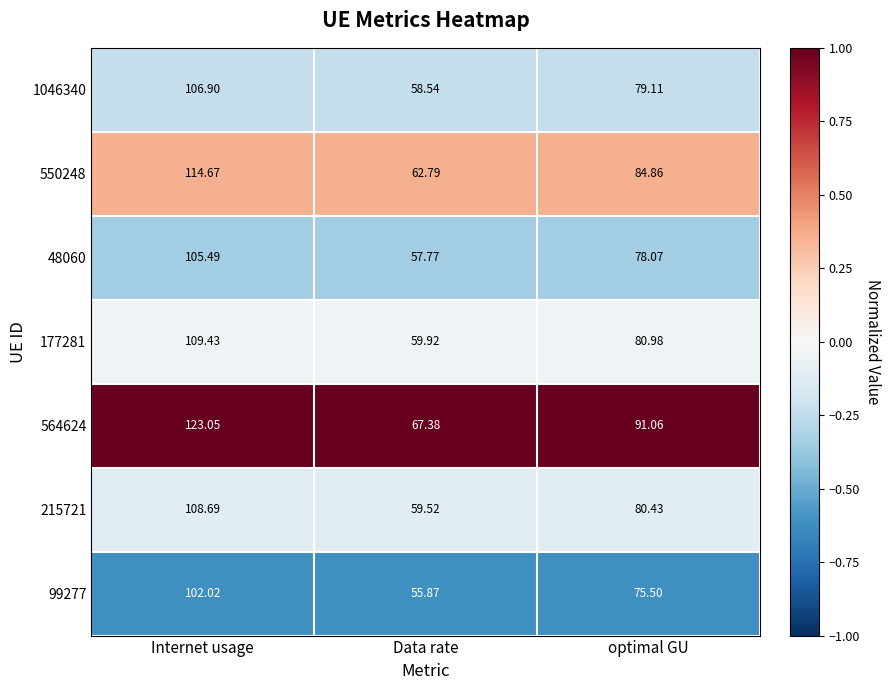

List the labels in order of 1046340 value, largest first.

Internet usage, optimal GU, Data rate